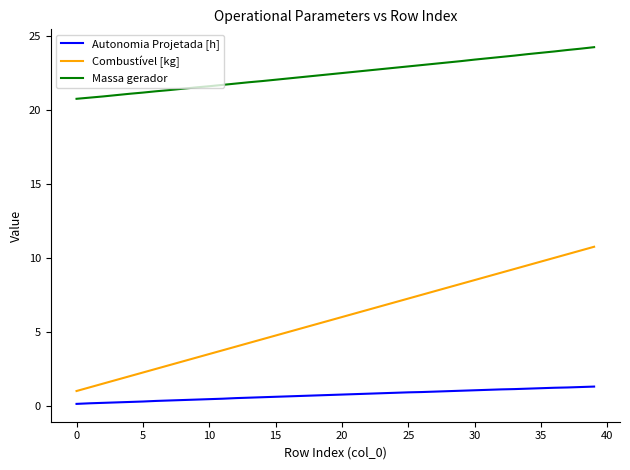

List the series in order of their overall mean, highest first.

Massa gerador, Combustível [kg], Autonomia Projetada [h]